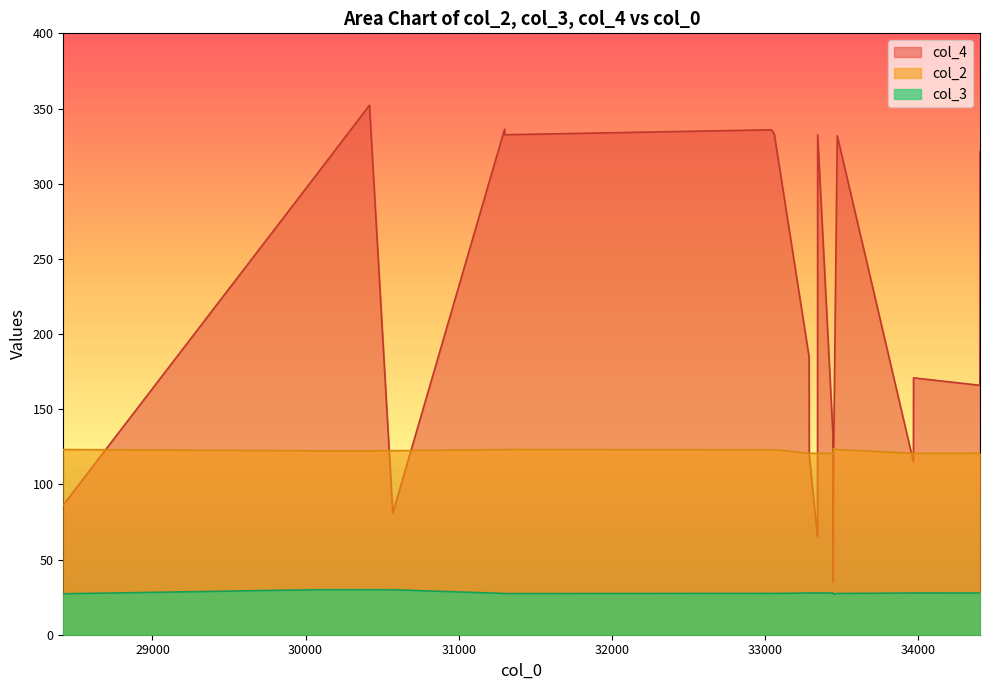

What is the difference between the maximum and minimum values in the col_4 series?

317.1